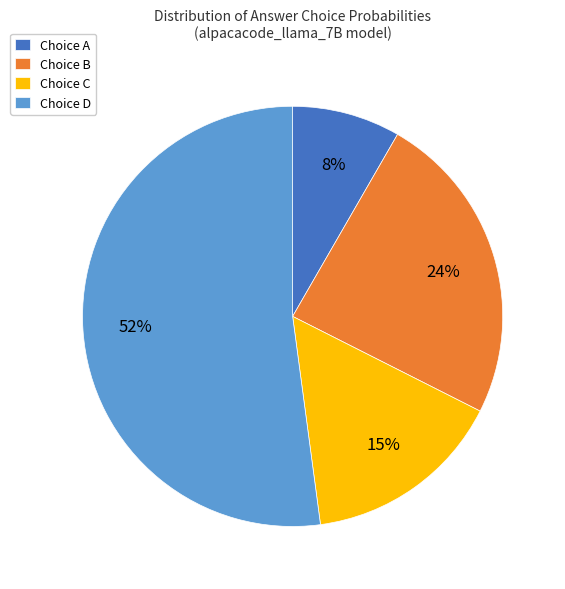

Rank the categories by value from highest to lowest.

Choice D, Choice B, Choice C, Choice A